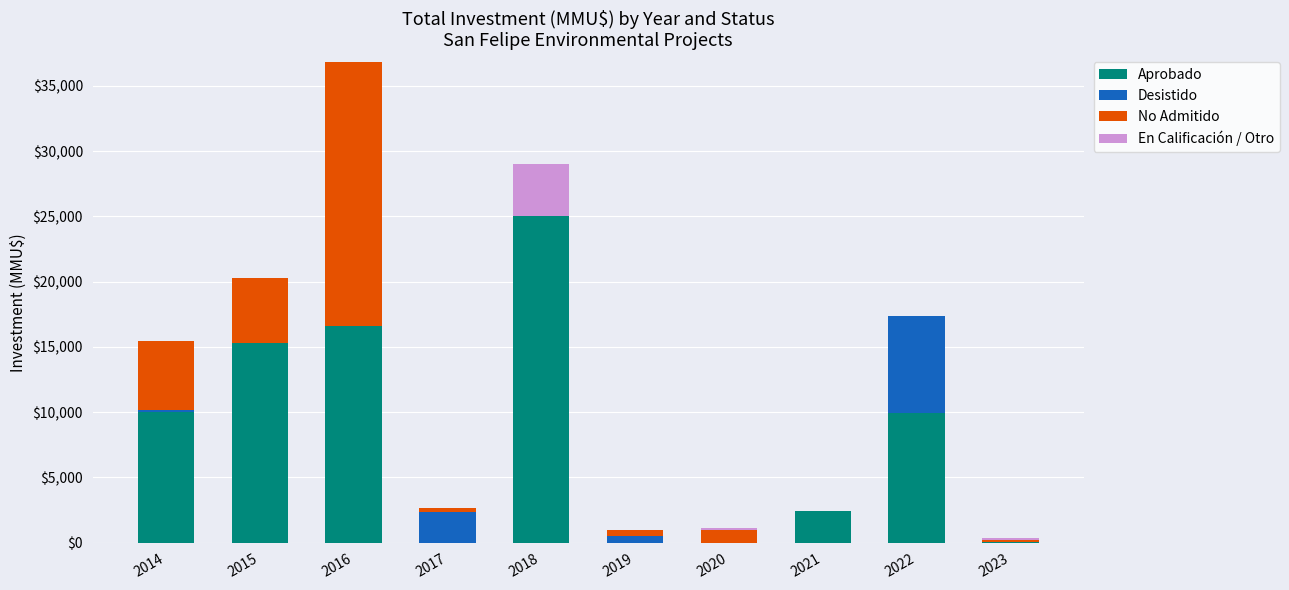

Is it true that Aprobado equals 8996 at 2018?

False